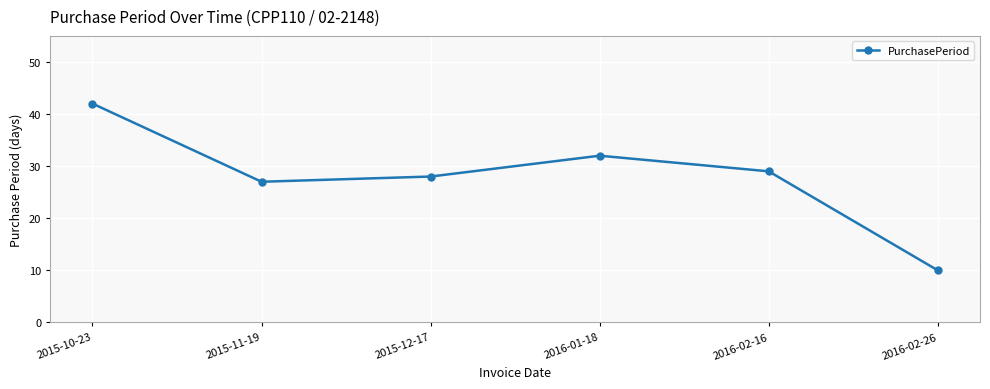

What position from the right is 2015-11-19?

5